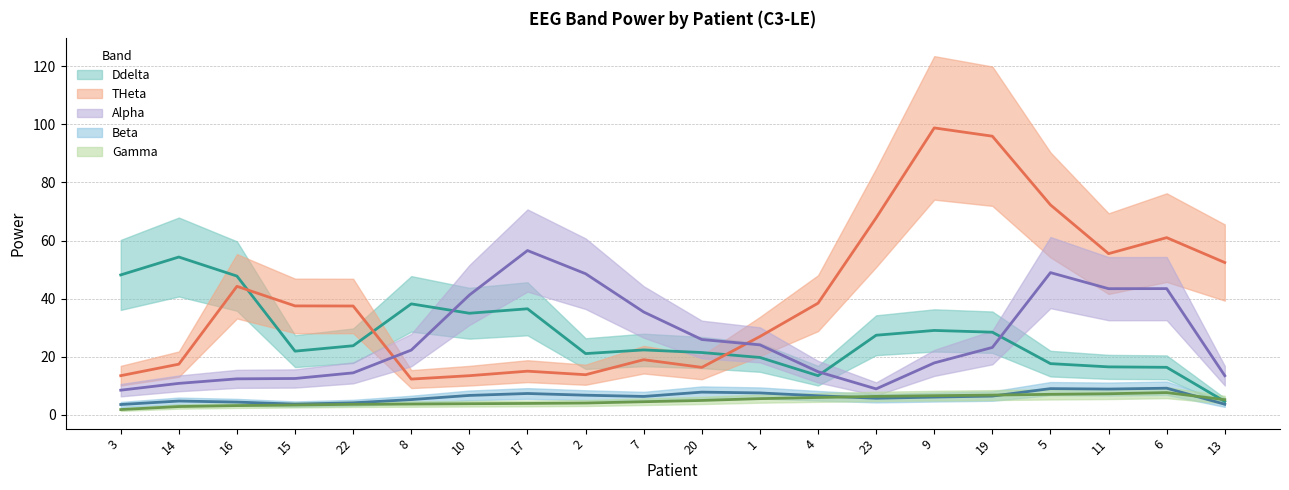

What is the approximate value of Beta at 10?

6.8